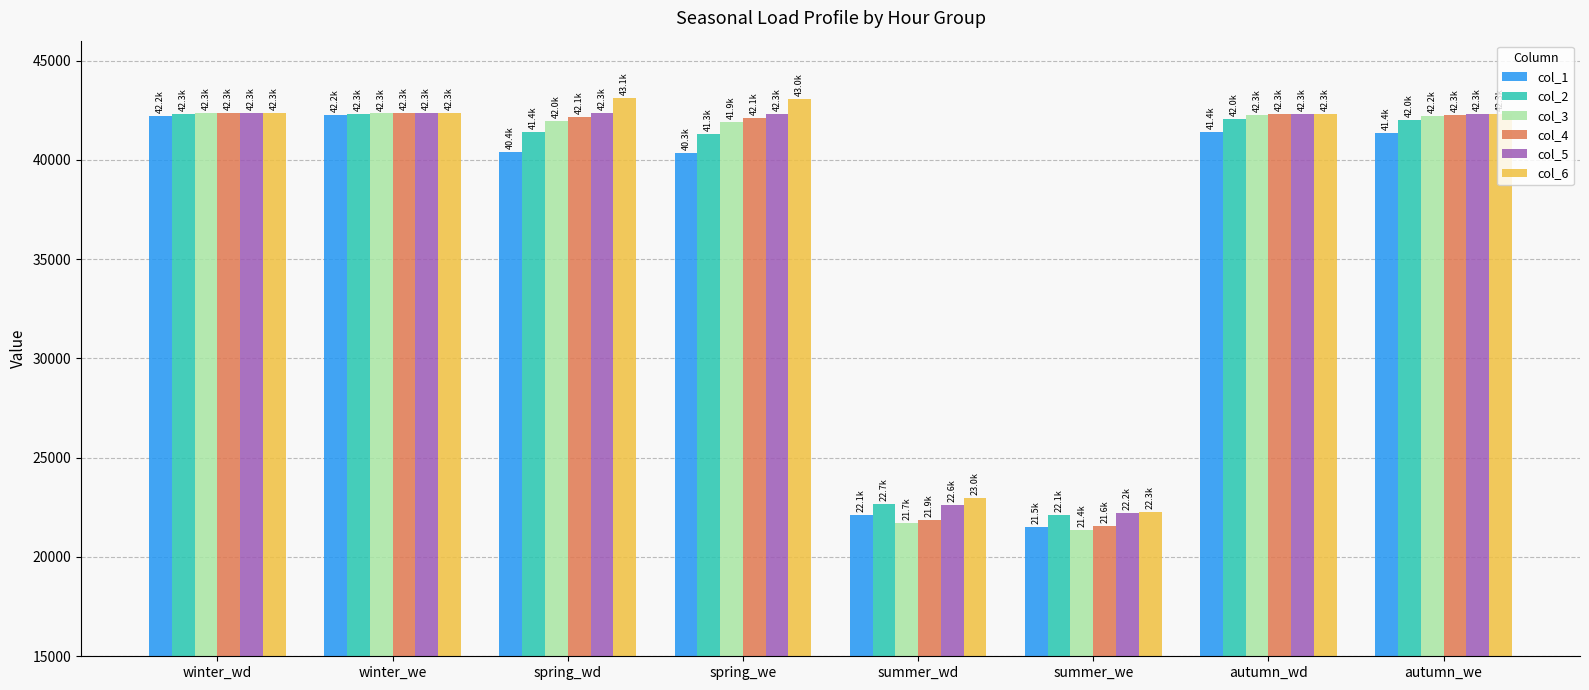

What is the total value across all series at spring_we?

250921.8